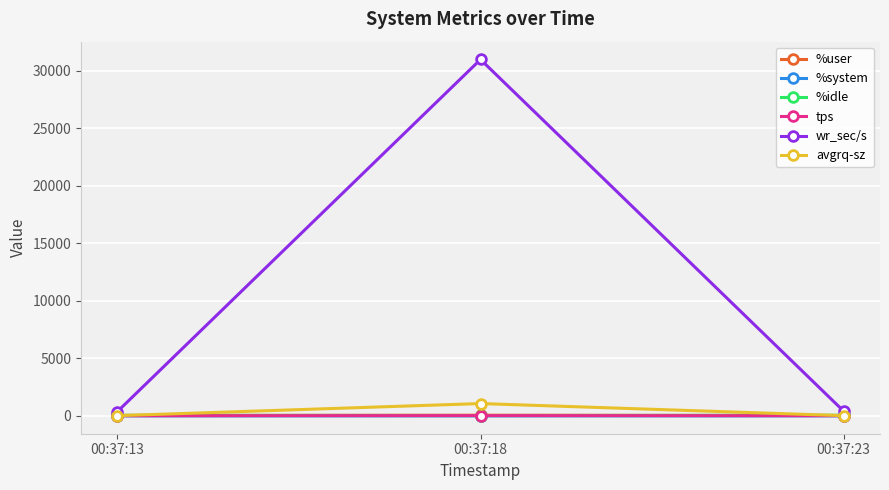

What is the maximum value shown in the chart?

30993.6